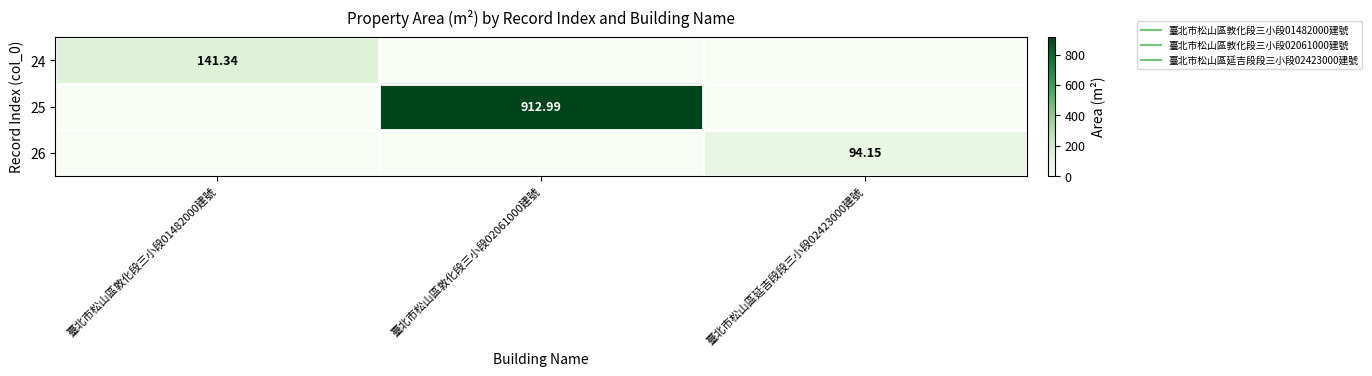

Is the value of 26 at 臺北市松山區敦化段三小段01482000建號 greater than the value of 25 at 臺北市松山區敦化段三小段02061000建號?

No